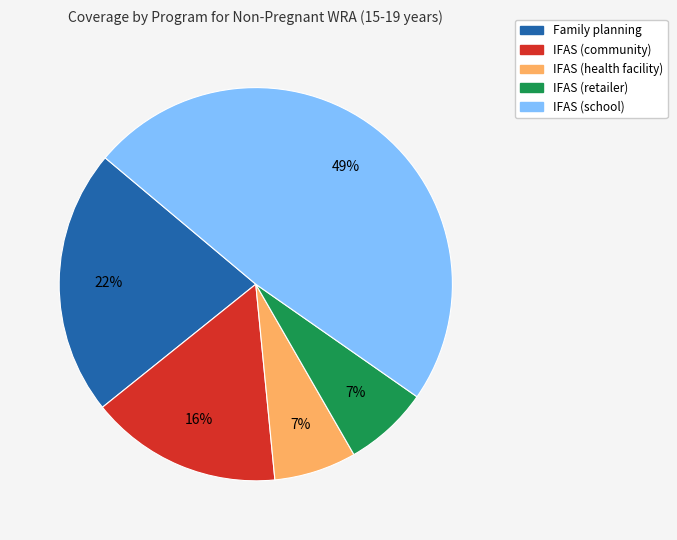

To the nearest percent, what portion does IFAS (school) represent?

49%